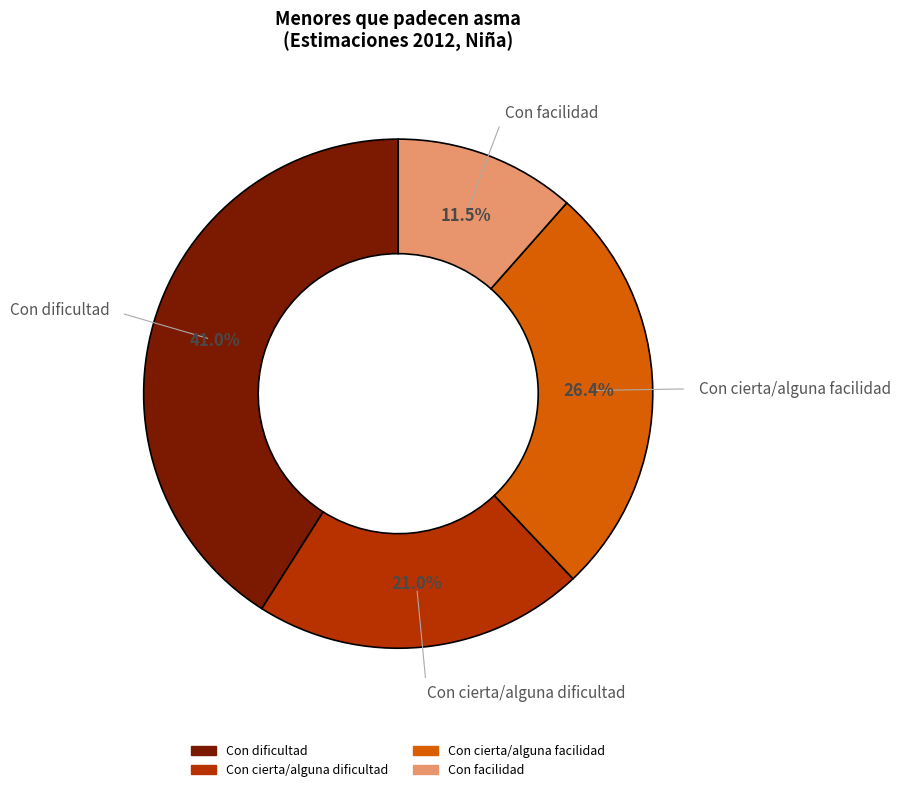

To the nearest percent, what is the difference between the Con cierta/alguna facilidad and Con facilidad slice percentages?

15%